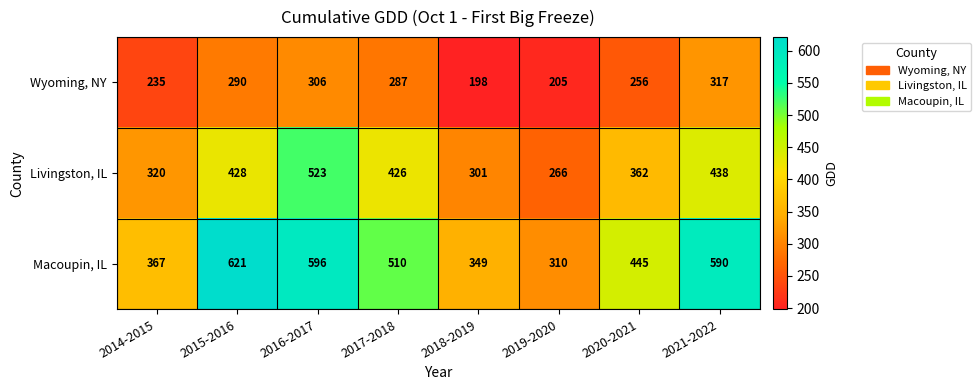

At how many categories does at least one series exceed 562?

3